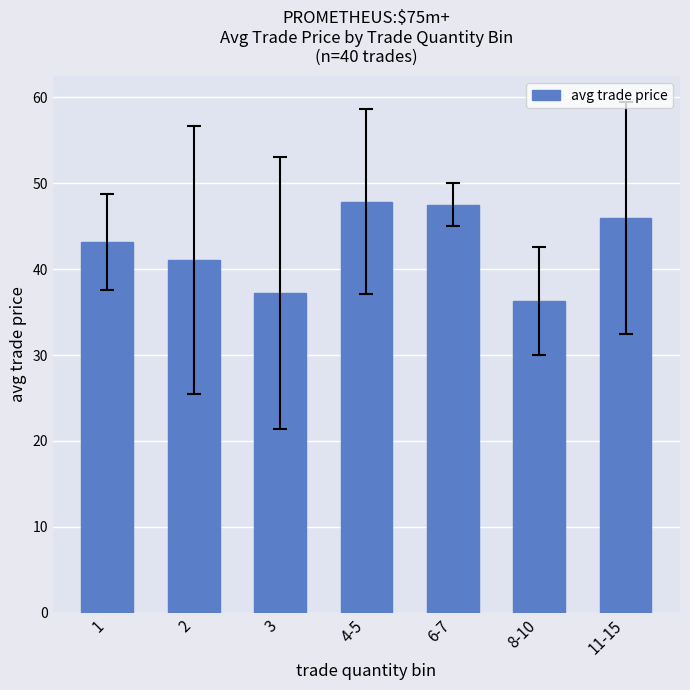

Are the bars horizontal?

No